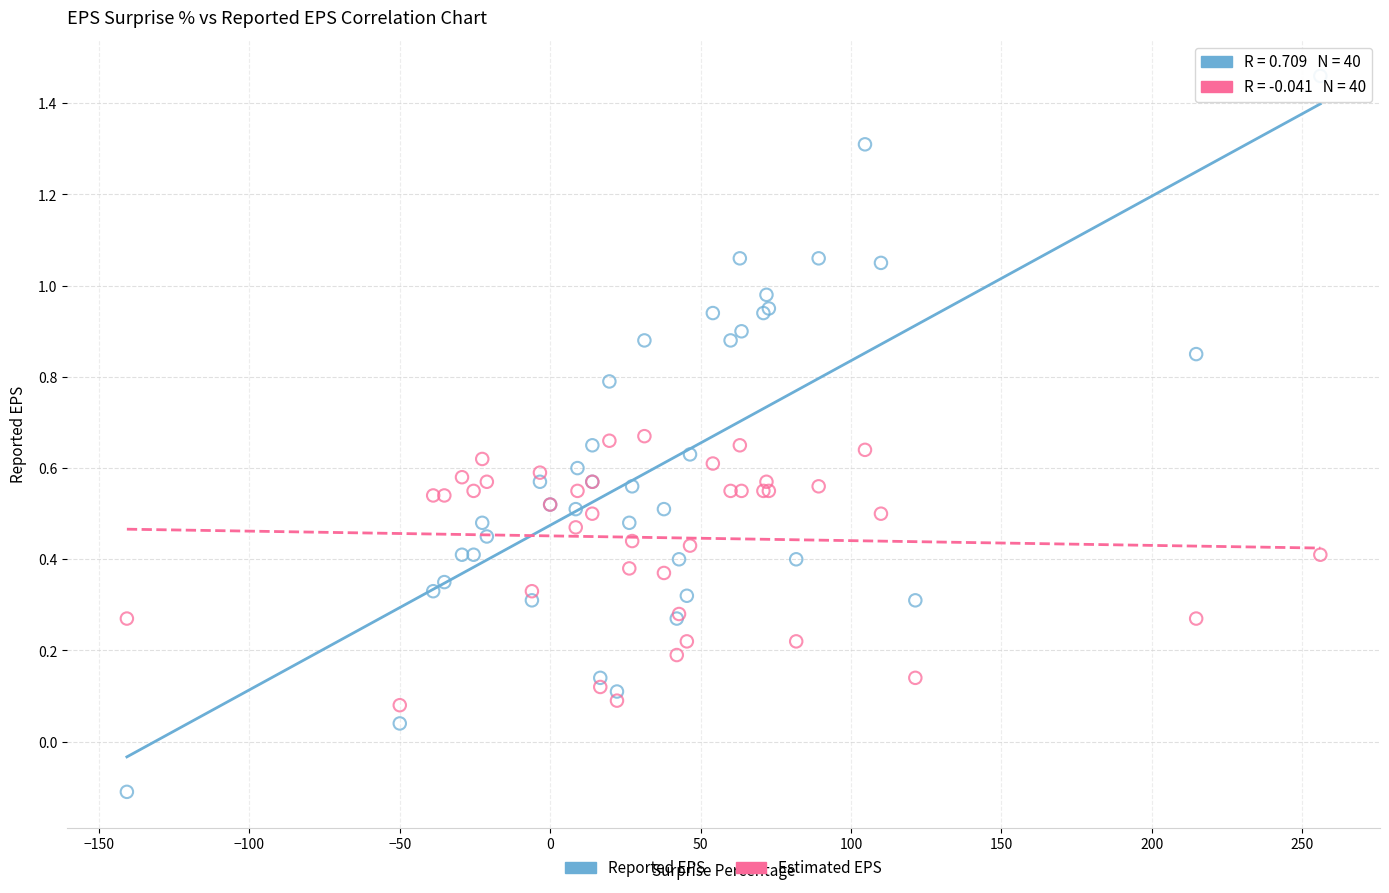

Which series reaches the minimum Y coordinate?

Reported EPS